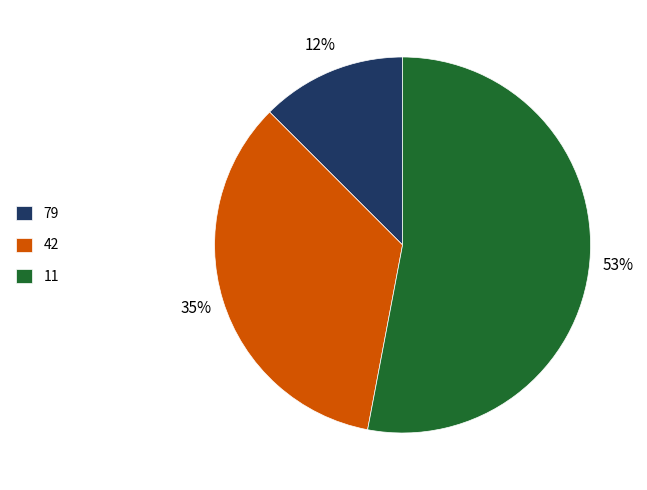

Between 42 and 11, which is larger?

11